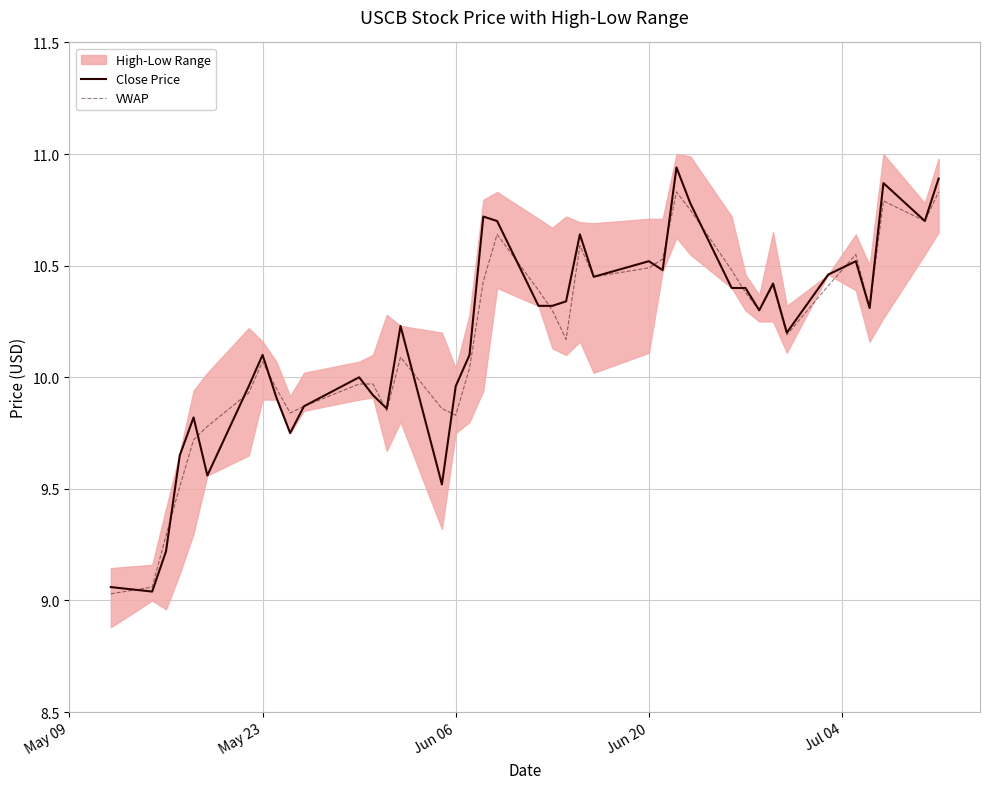

The VWAP series shows 13.9 at 11. True or false?

False